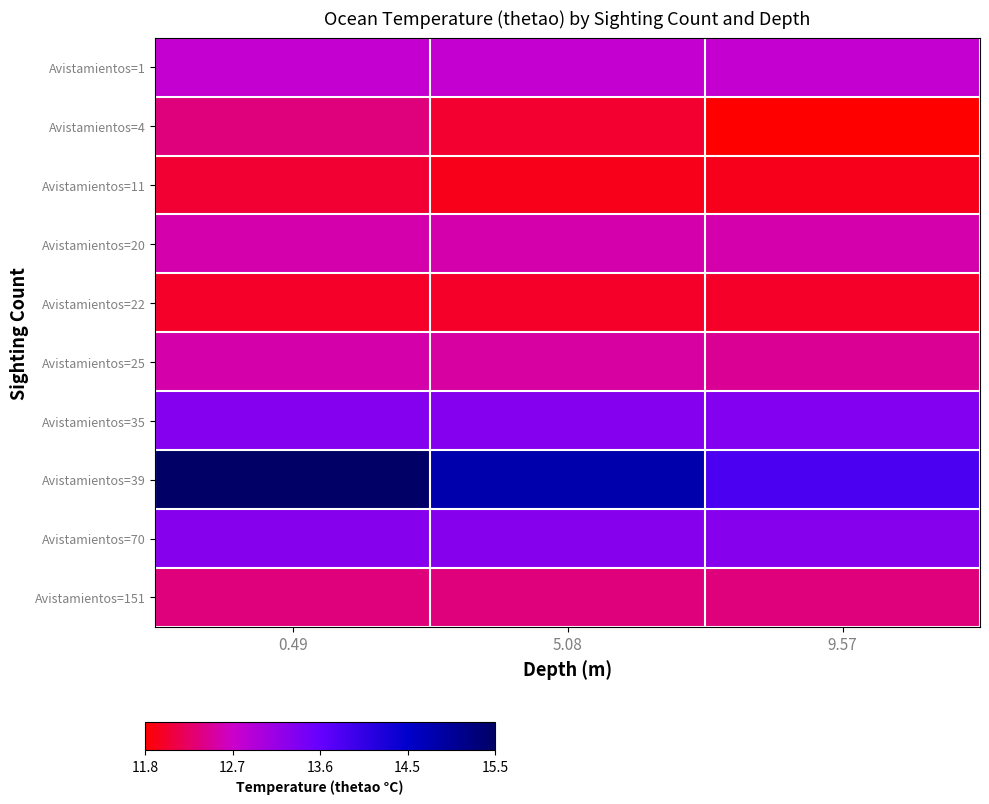

What is the total value across all series at 9.57?

126.3